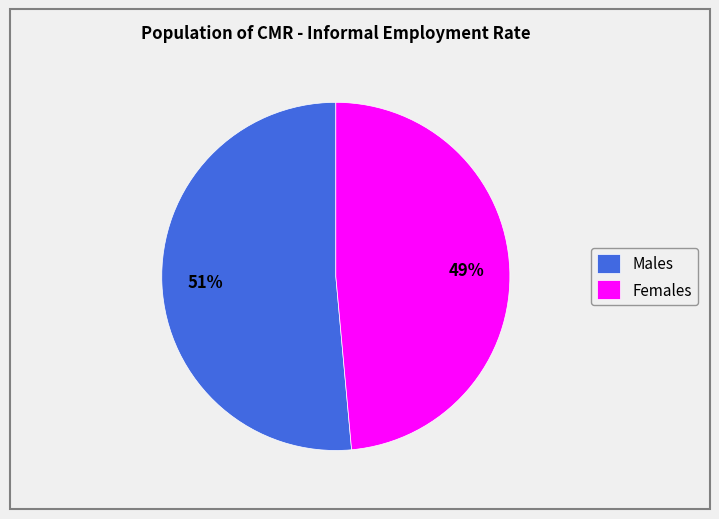

Between Females and Males, which is larger?

Males